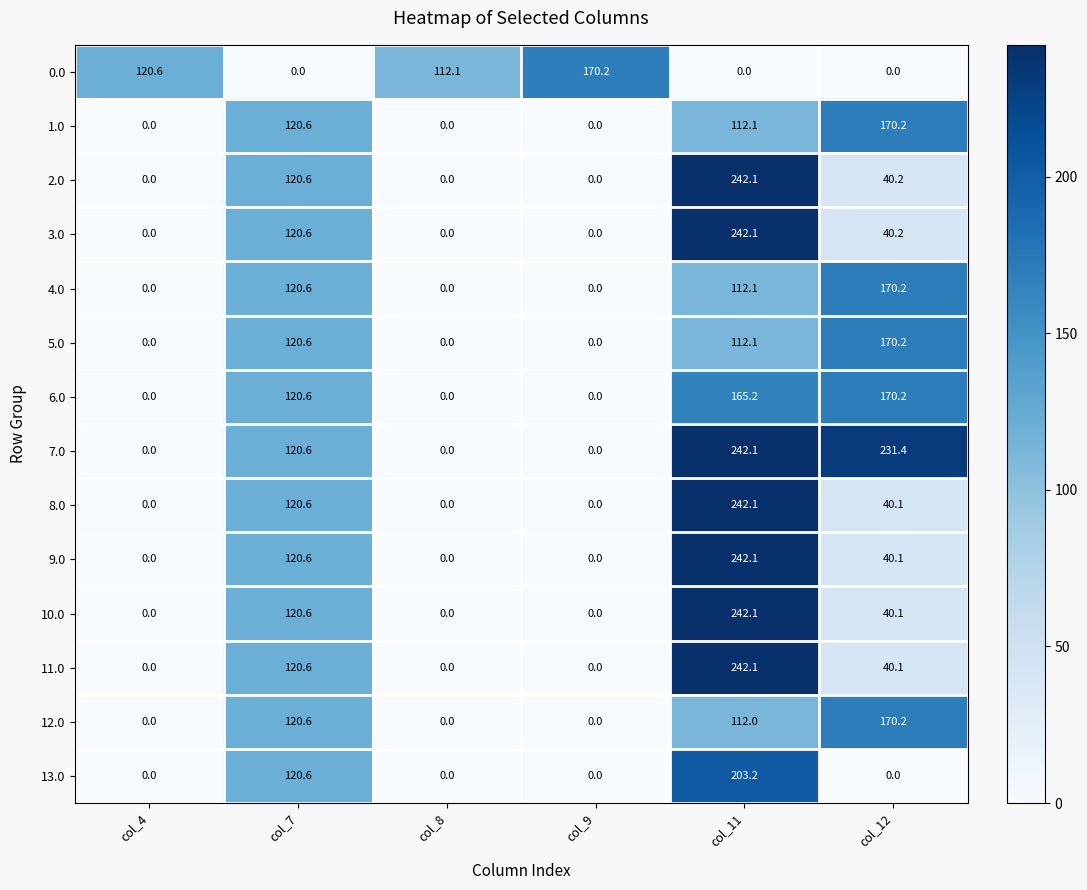

How many categories are shown in the chart?

6